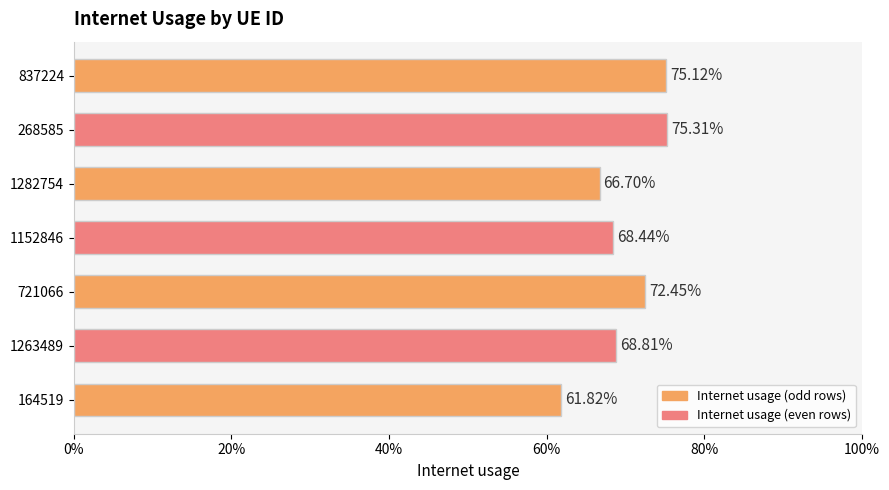

How many bars are there in total?

7